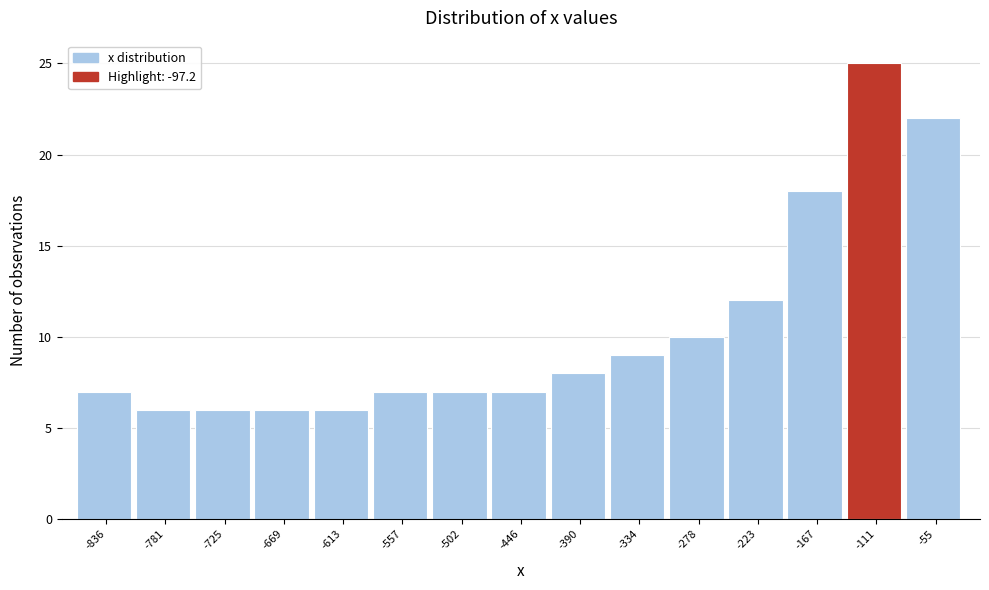

Reading left to right, transcribe all the data shown in this chart.

7	6	6	6	6	7	7	7	8	9	10	12	18	25	22